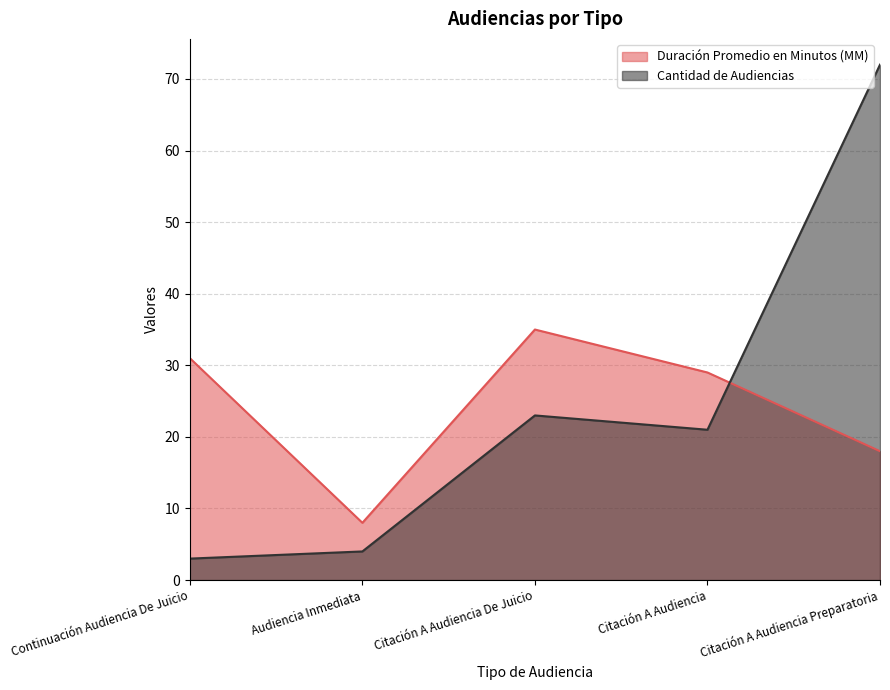

What is the greatest value displayed?

72